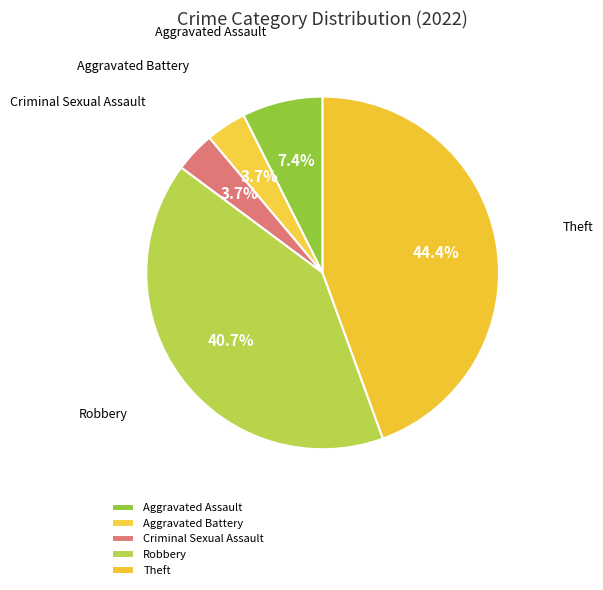

How many slices are in this pie chart?

5